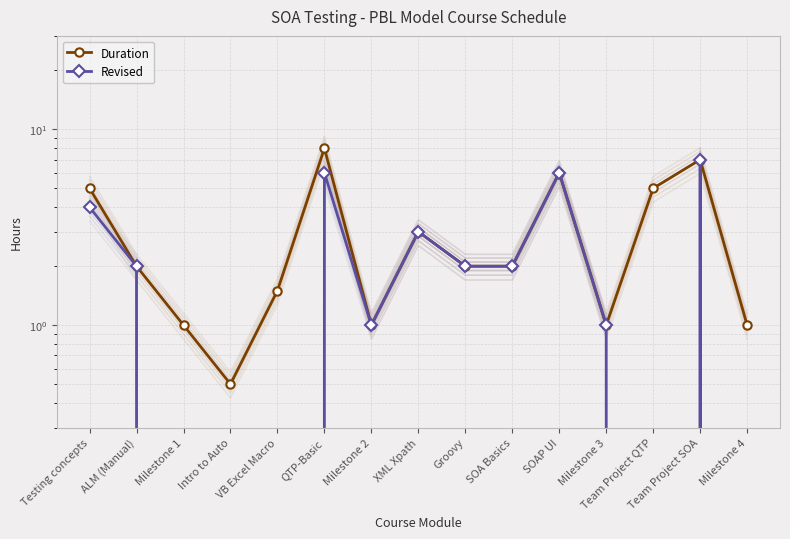

What is the approximate value of Duration at SOAP UI?

6.0